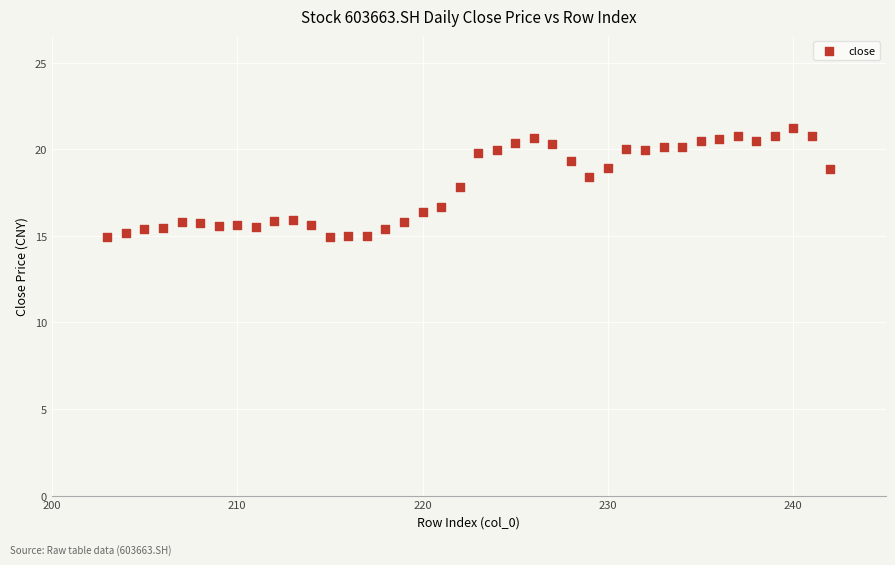

What is the range of X values (max minus min)?

39.0